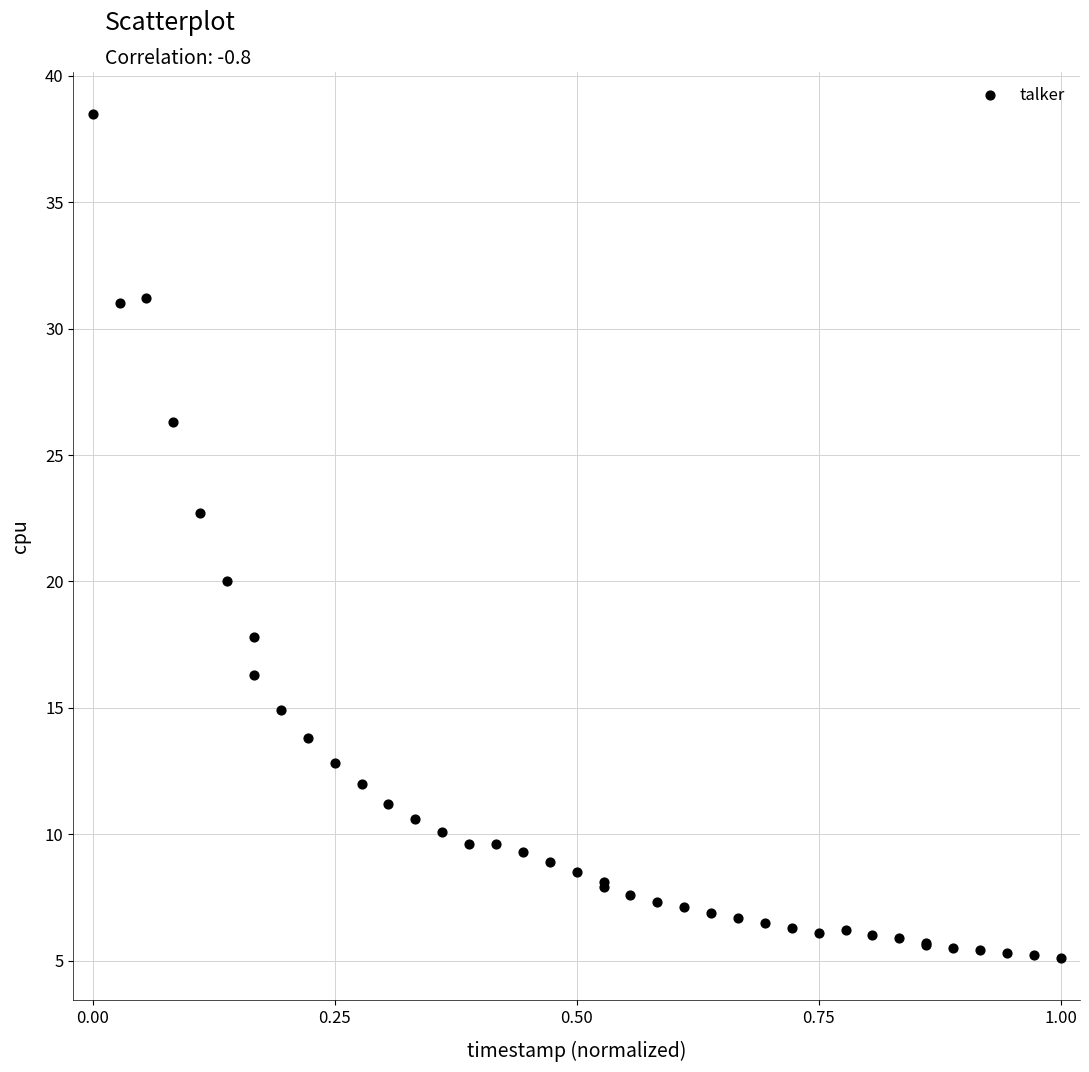

What Y value in the scatter plot is closest to 21?

20.0